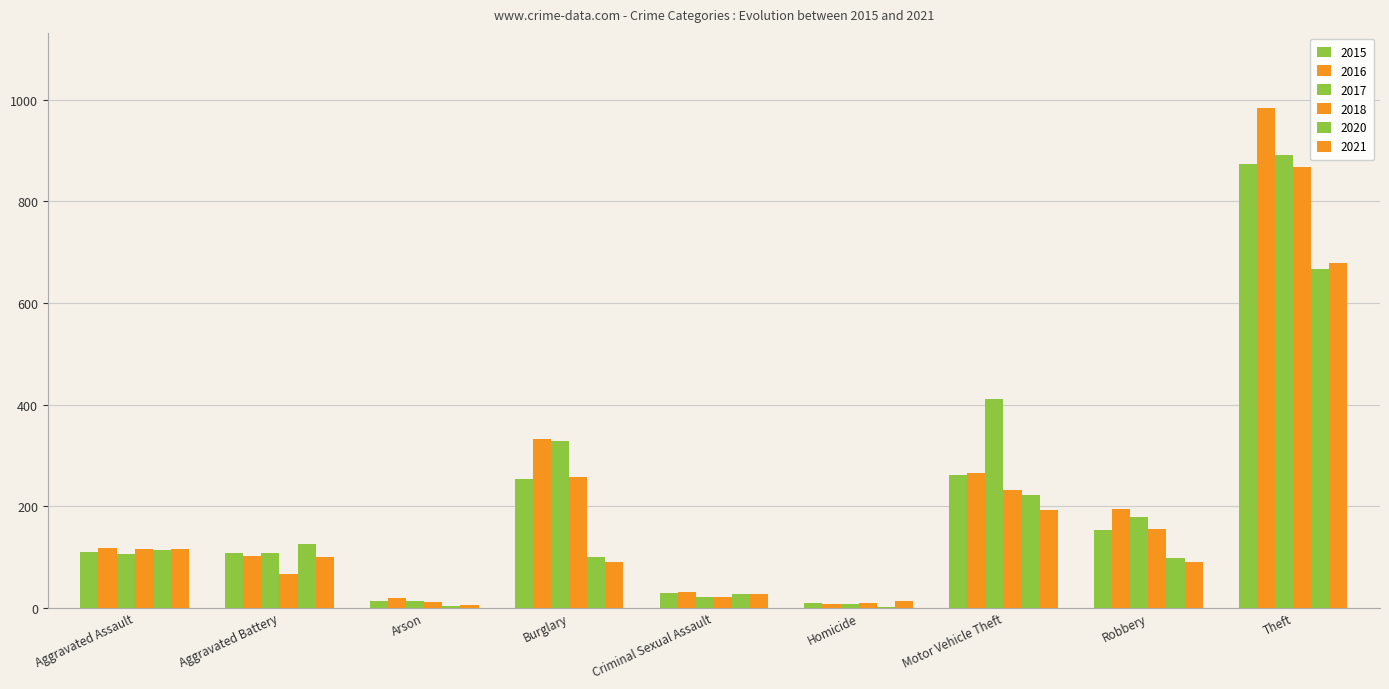

List the series in order of their peak value, lowest first.

2020, 2021, 2018, 2015, 2017, 2016